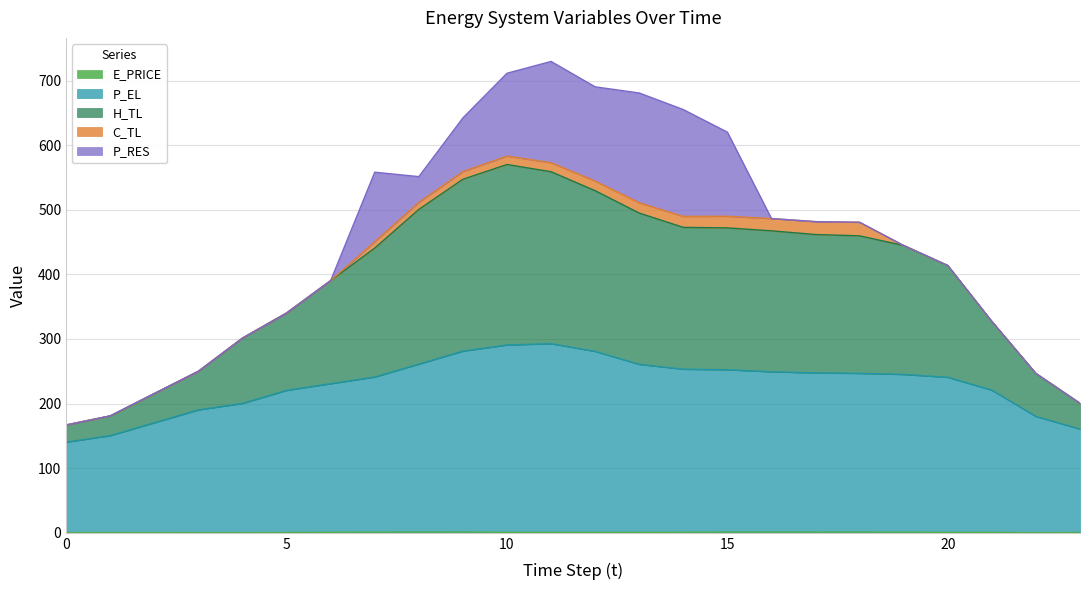

Does the chart display data point markers on the line(s)?

No